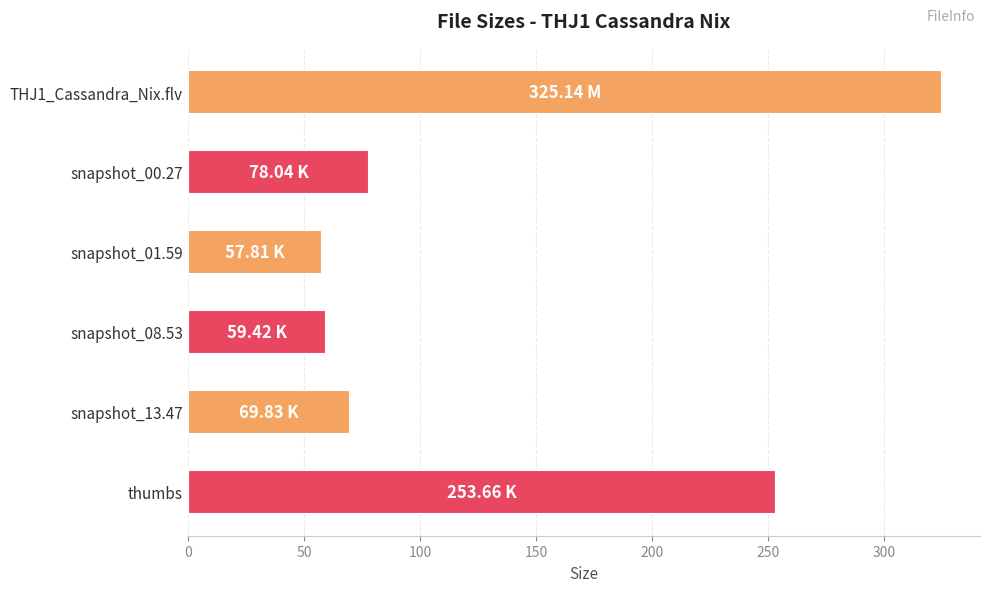

What is the change in value from snapshot_00.27 to snapshot_08.53?

-18.6